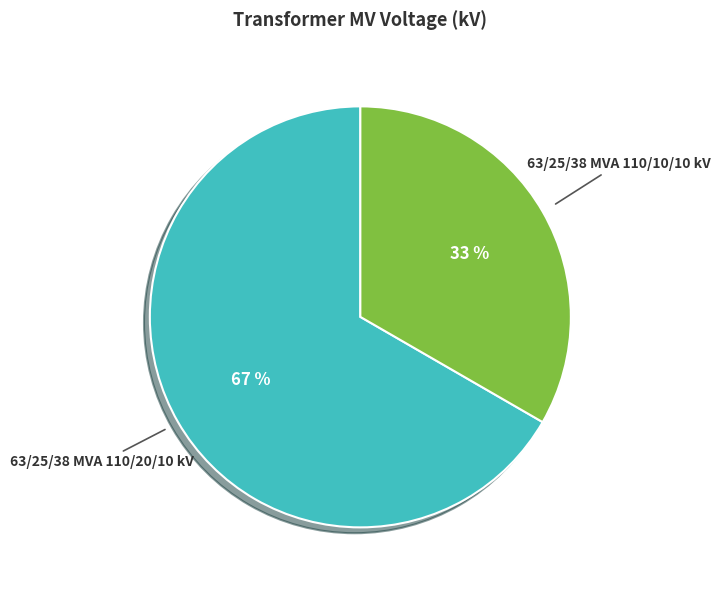

To the nearest percent, what is the average slice percentage?

50%